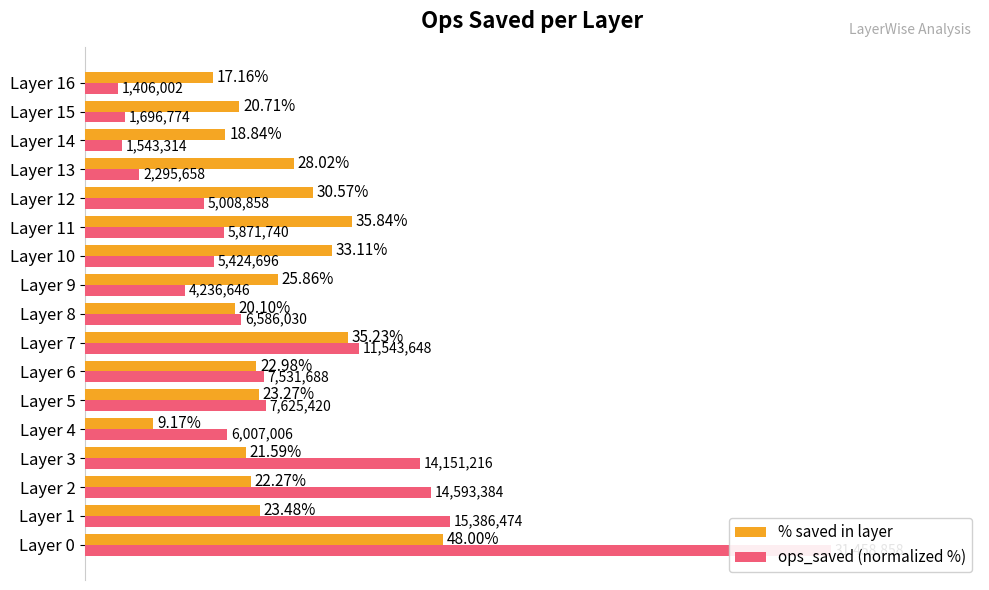

What is the sum of all % saved in layer values?

436.2